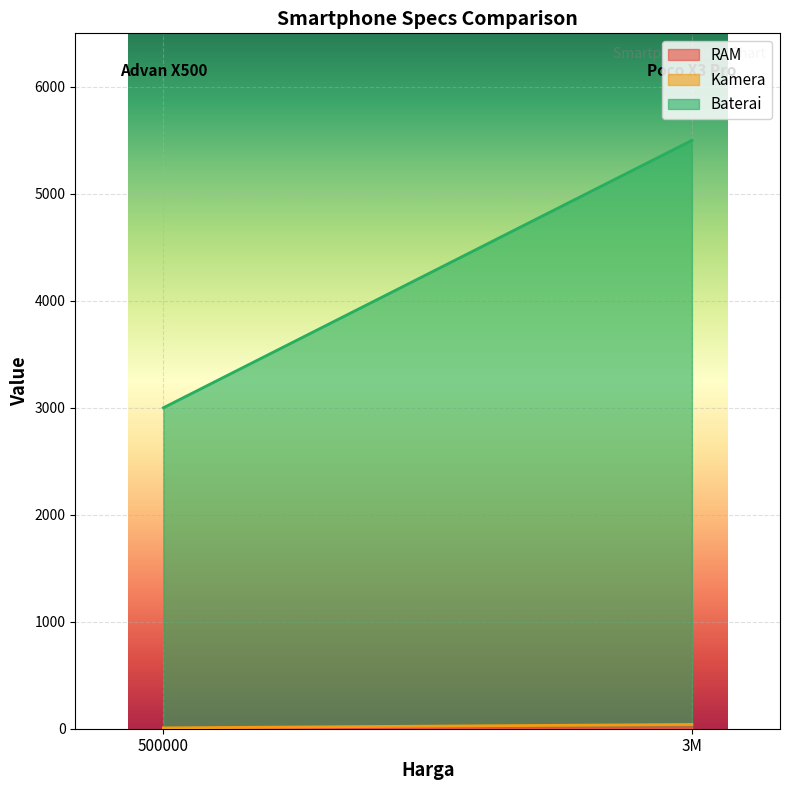

Rank the categories by Baterai value from highest to lowest.

Poco X3 Pro, Advan X500